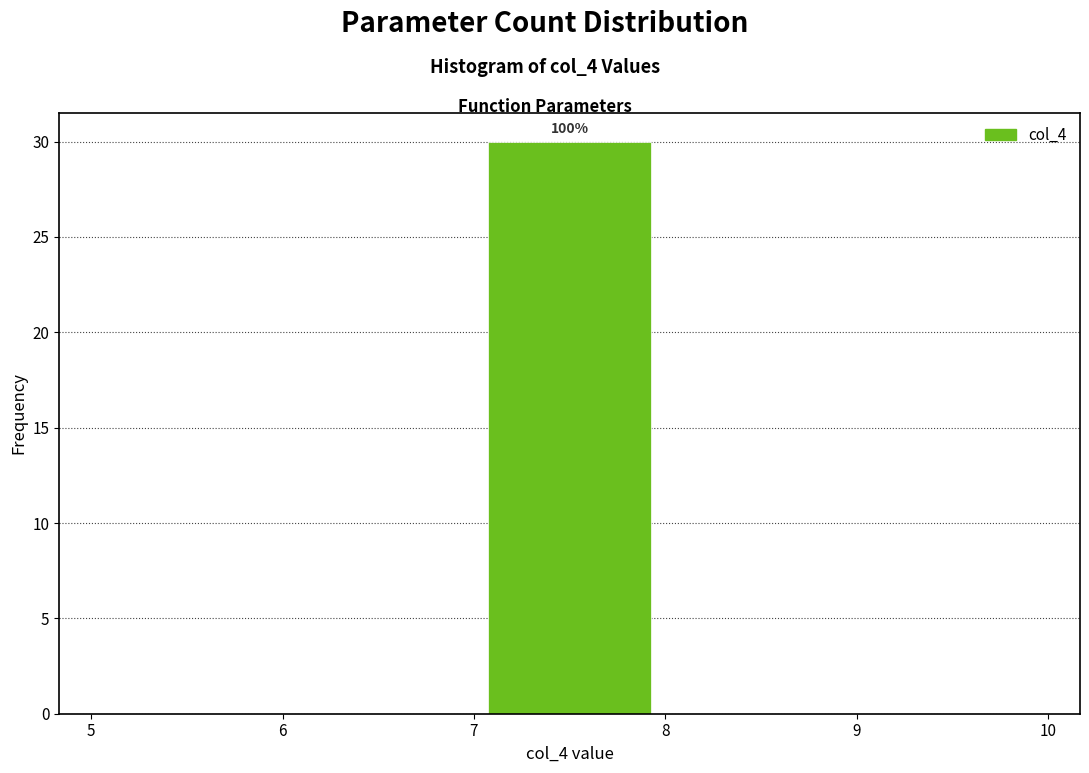

Which range on the x-axis has the tallest bar?

7 to 8